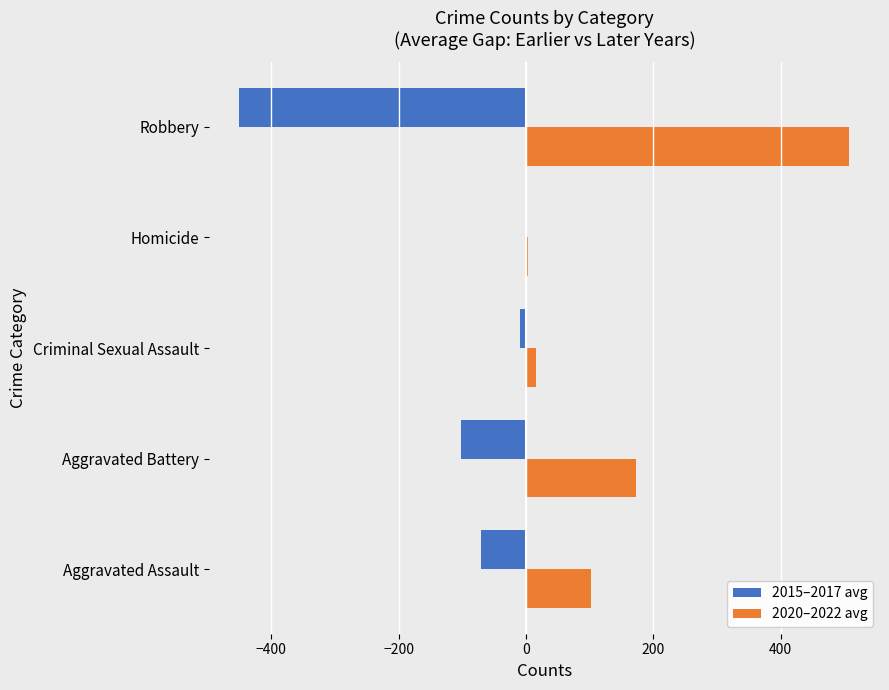

What is the total value across all series at Robbery?

57.7